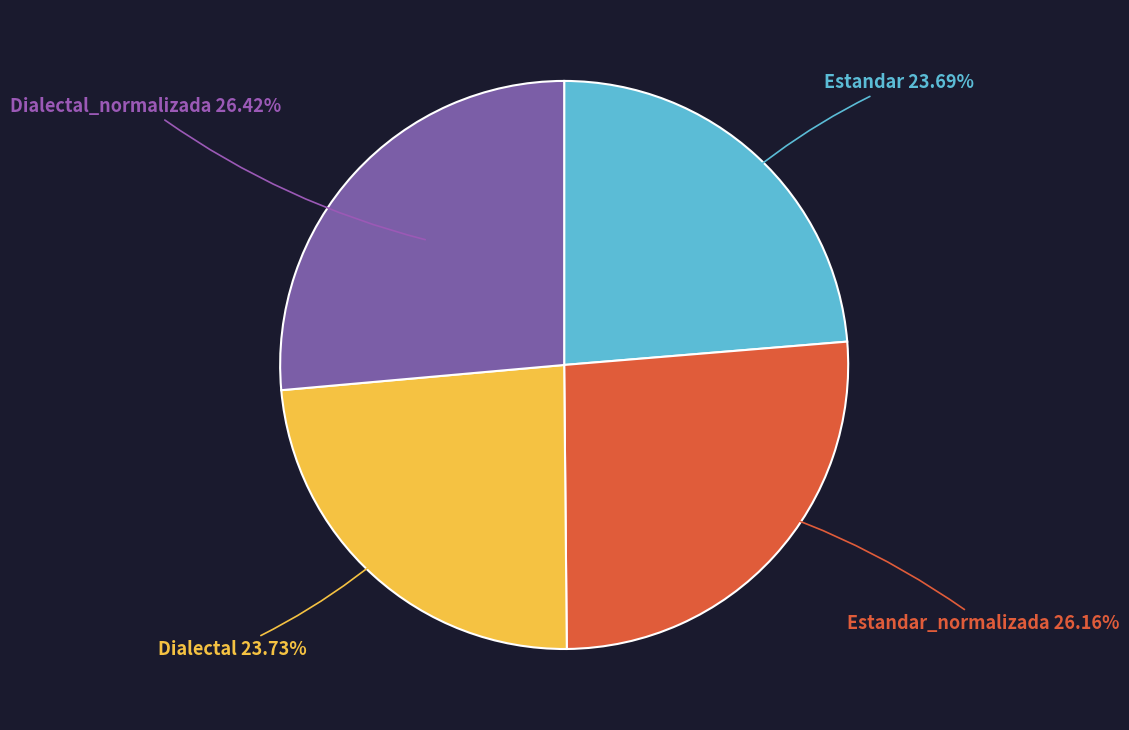

To the nearest percent, what percentage of the pie is Estandar_normalizada?

26%